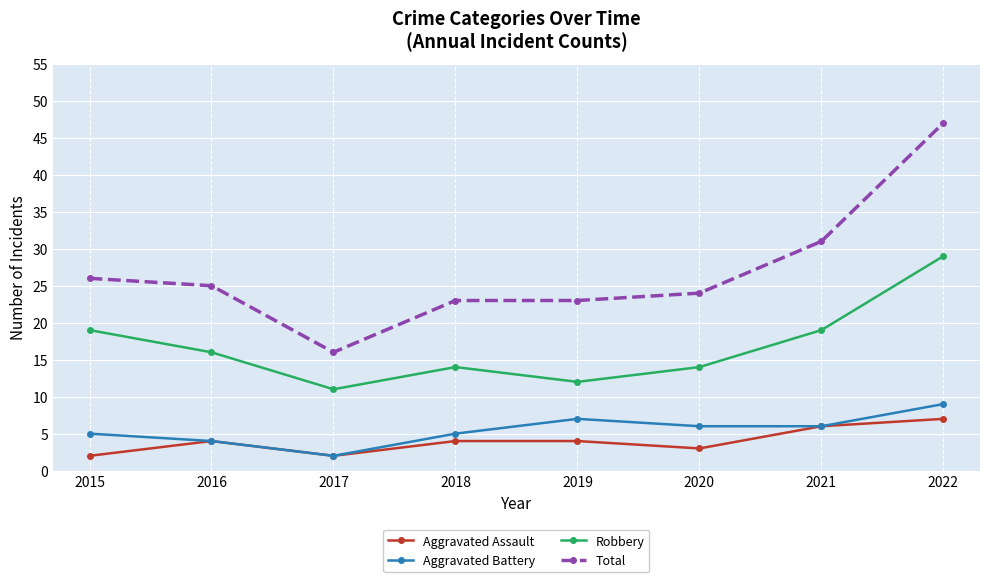

How many interior local peaks does the Aggravated Battery series have?

1